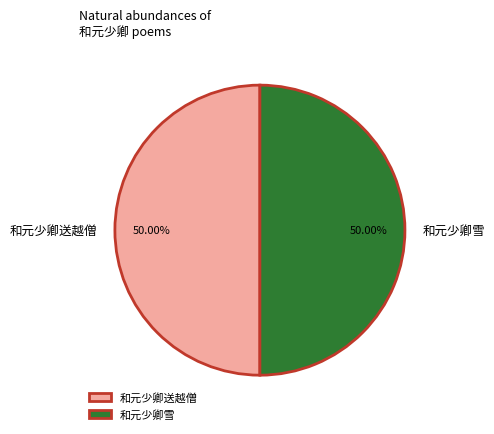

What is the ratio of the value at 和元少卿送越僧 to the value at 和元少卿雪?

1.0